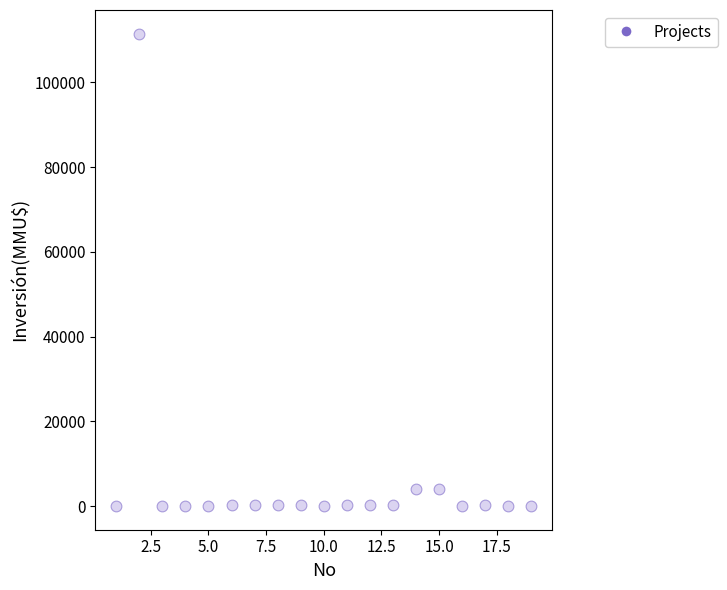

What is the range of Y values (max minus min)?

111488